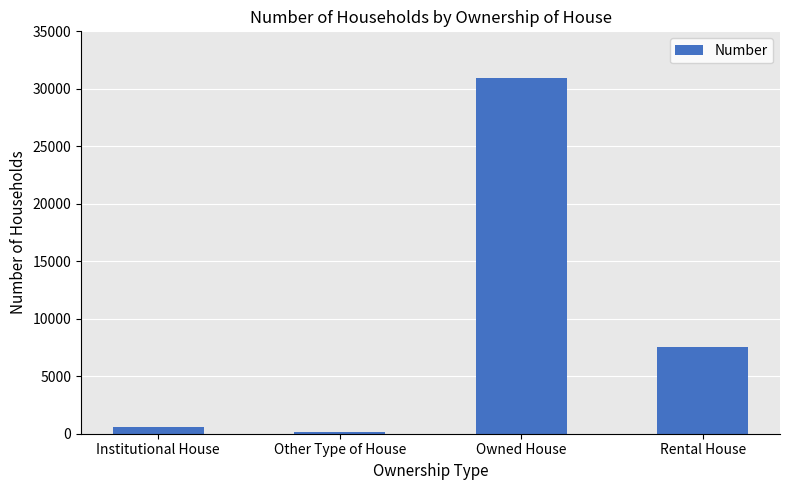

What is the difference between the values at Other Type of House and Institutional House?

416